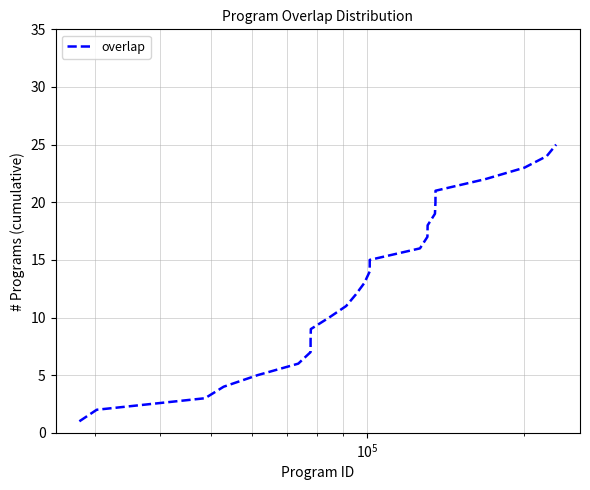

True or false: the data has more than 0 interior local peaks.

False